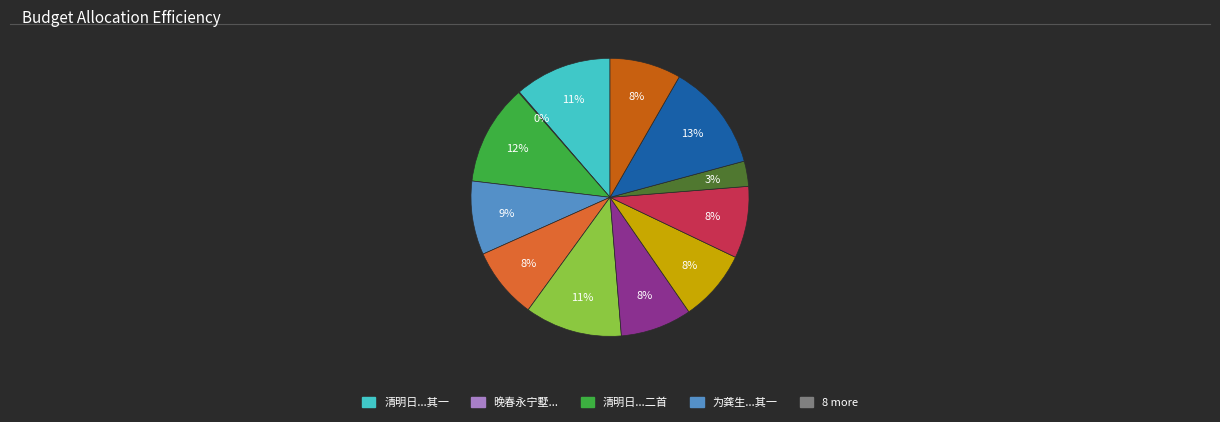

Is there a majority slice in this chart?

No